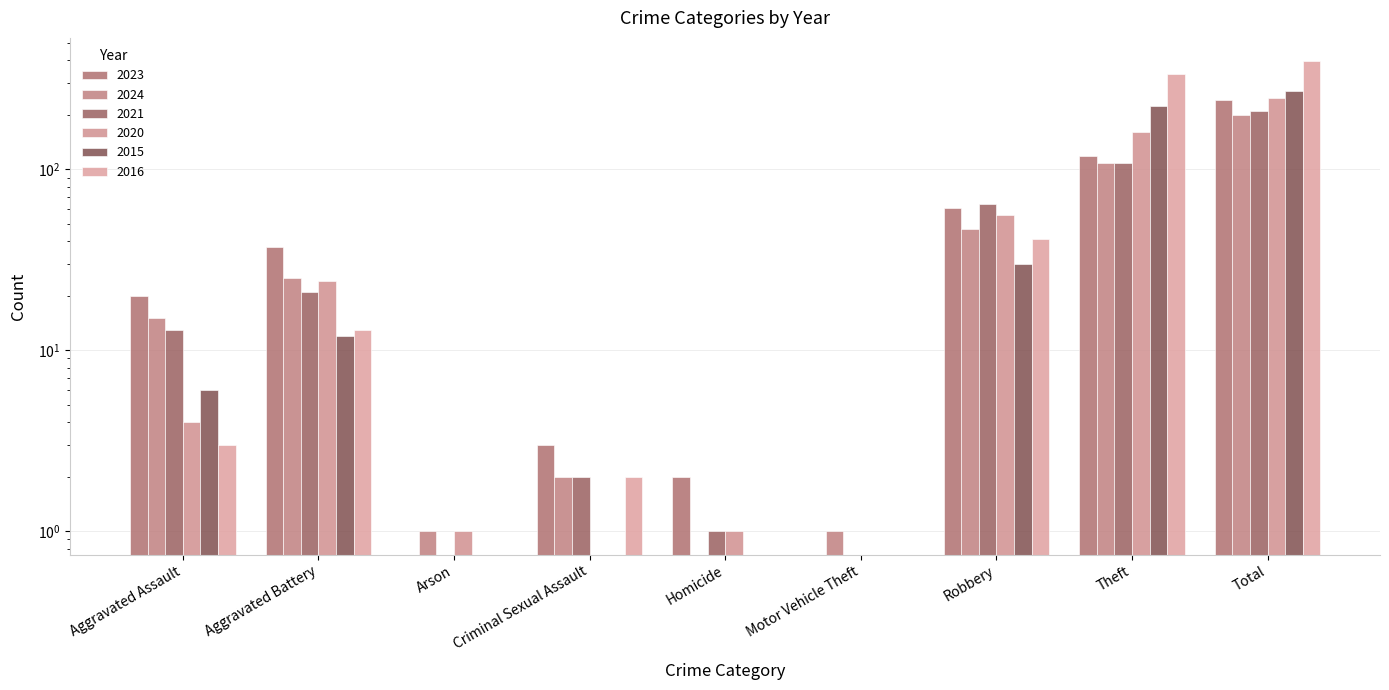

List the series in order of their peak value, lowest first.

2024, 2021, 2023, 2020, 2015, 2016